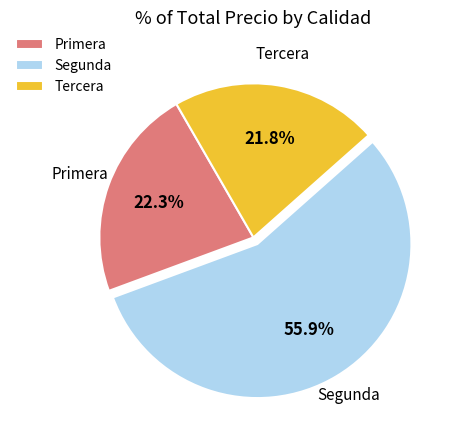

Approximately how many times larger is the value at Tercera compared to Segunda?

0.4